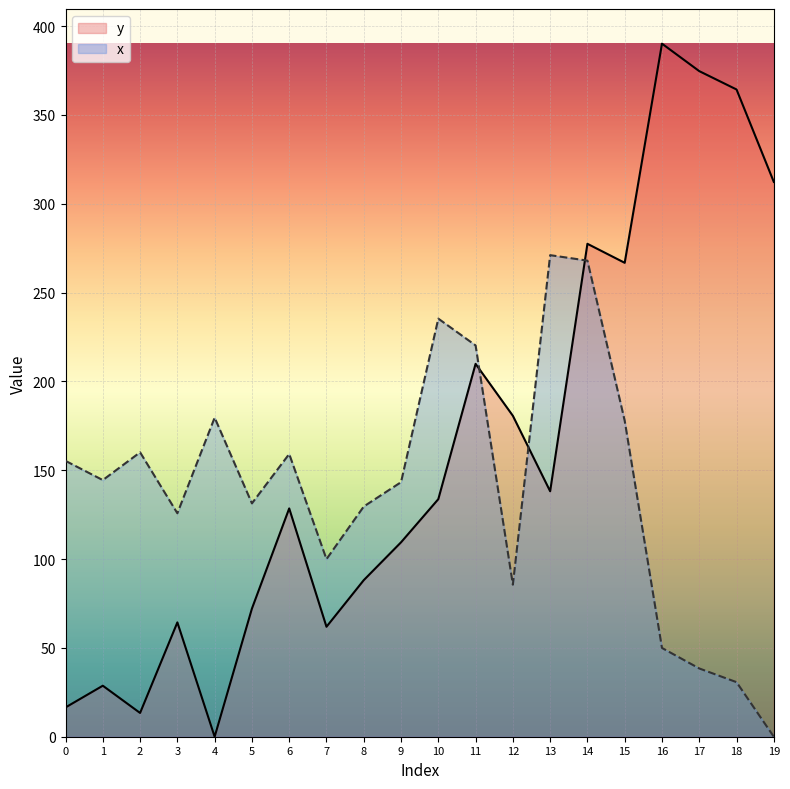

After their last crossing, which series has the higher values: y or x?

y